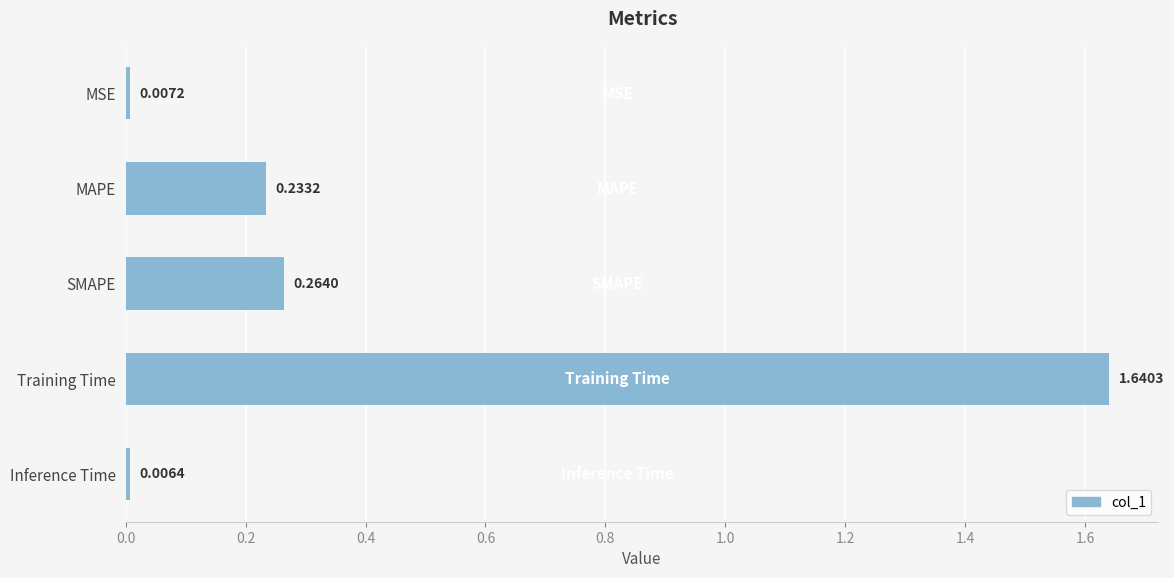

Which label corresponds to the smallest value in the chart?

Inference Time